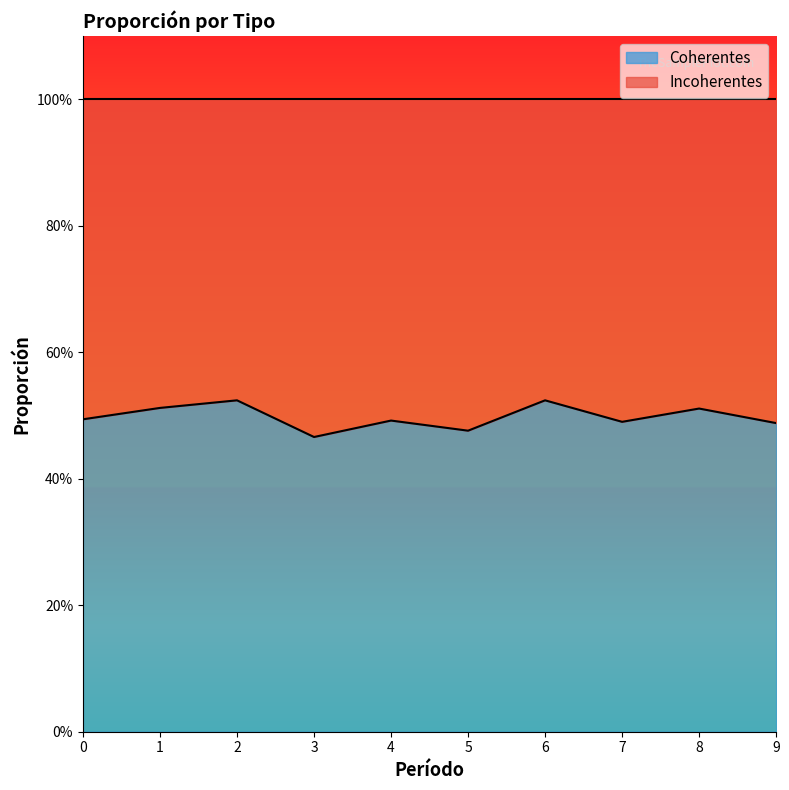

What is the value of the 4th point from the left?

0.5